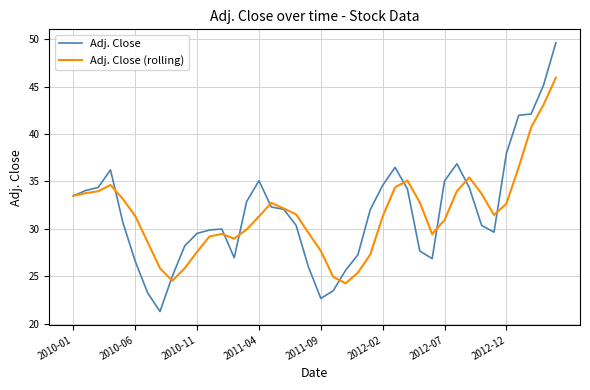

Which series has the widest spread of values?

Adj. Close